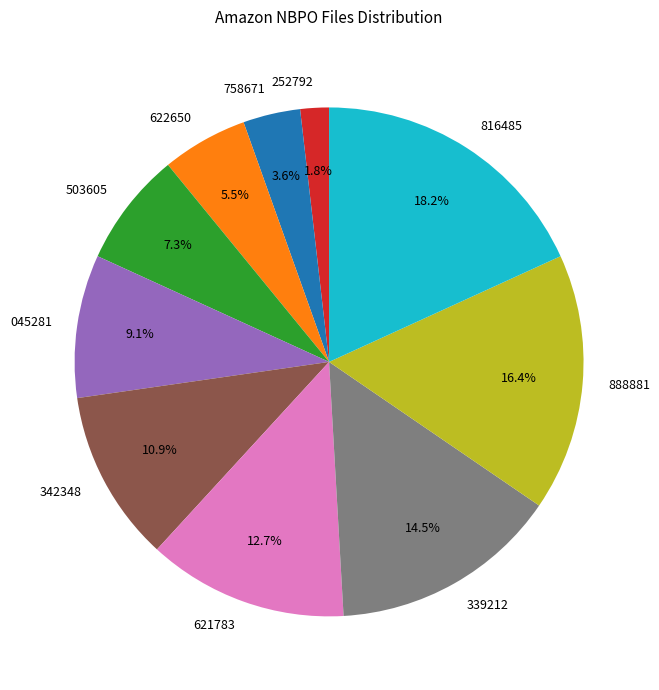

Is there any slice that represents more than half of the pie?

No